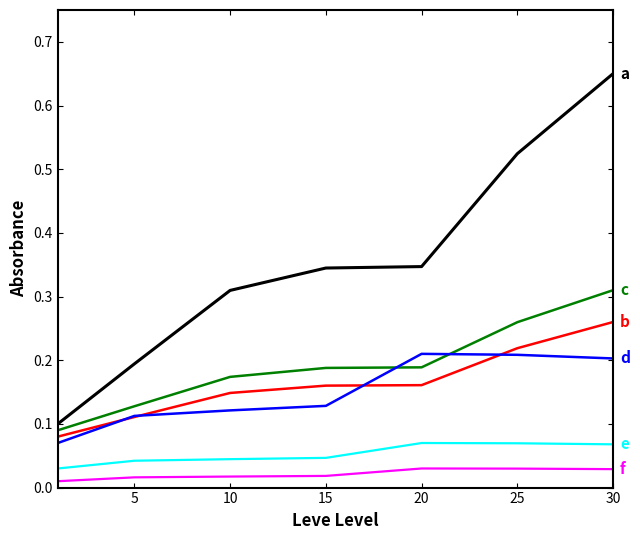

How many categories are shown in the chart?

7